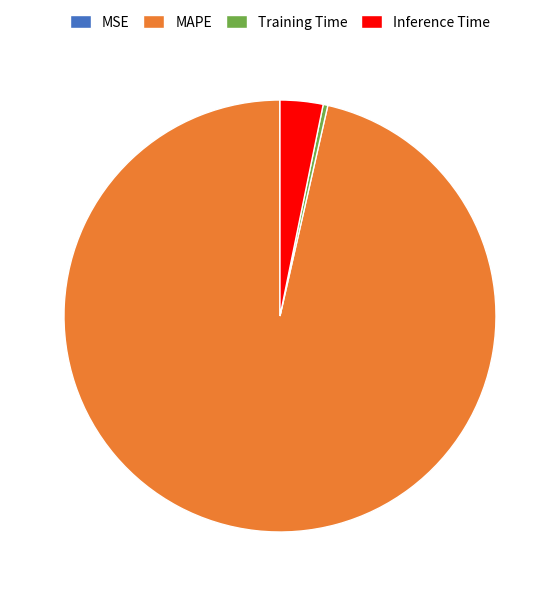

Which has a higher value, MAPE or Training Time?

MAPE